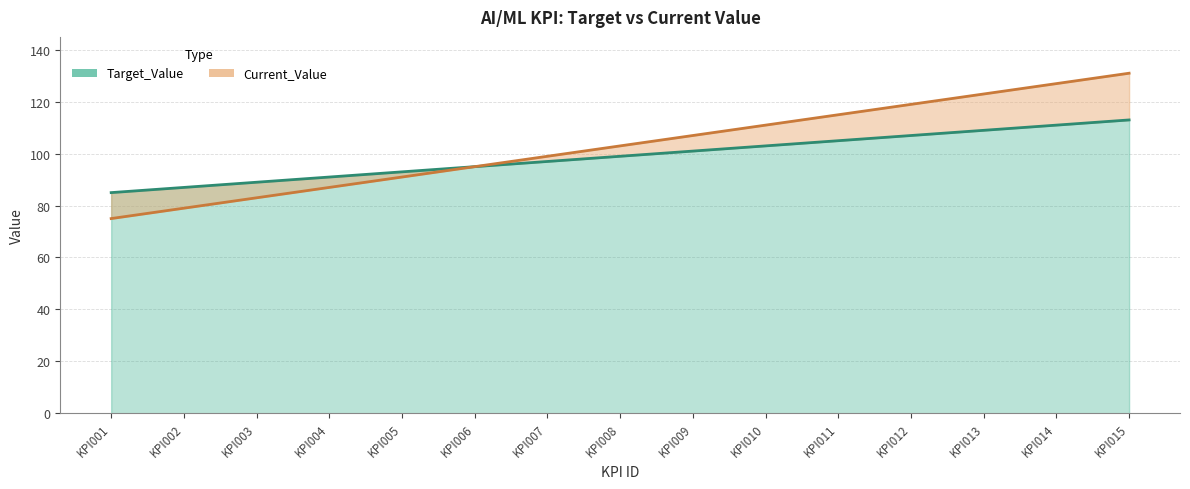

Is the value of Target_Value at KPI007 greater than the value of Current_Value at KPI009?

No